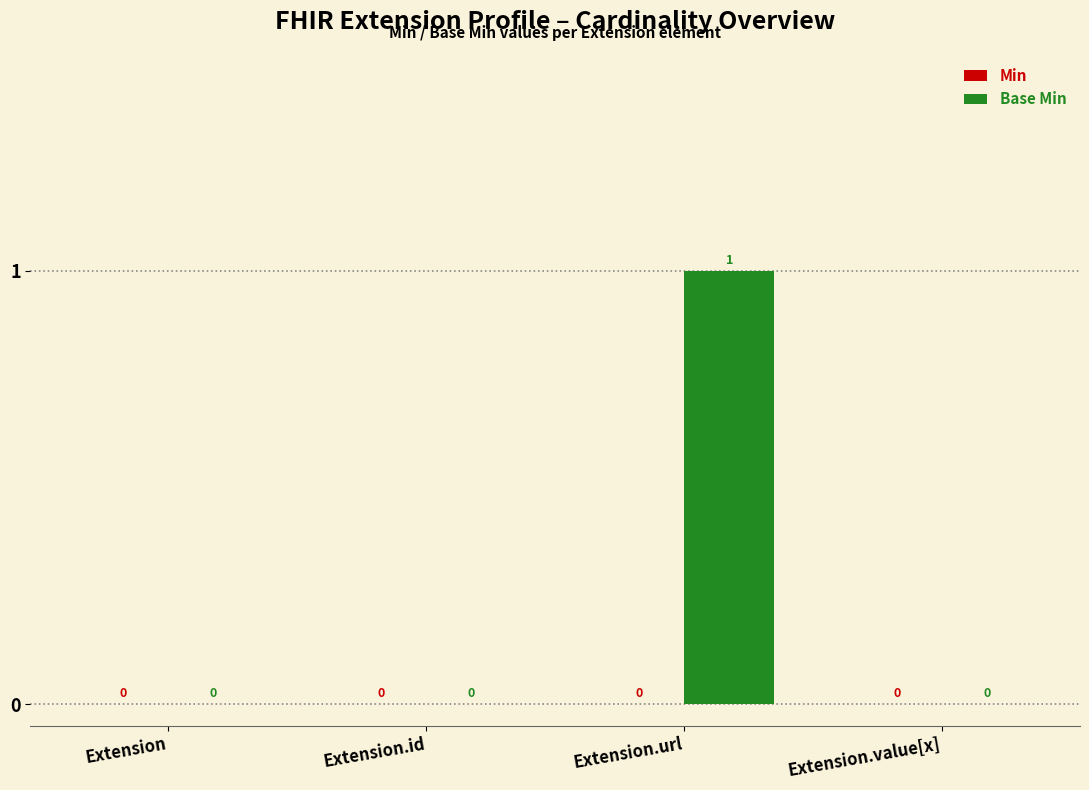

How many values are between 0 and 1?

4